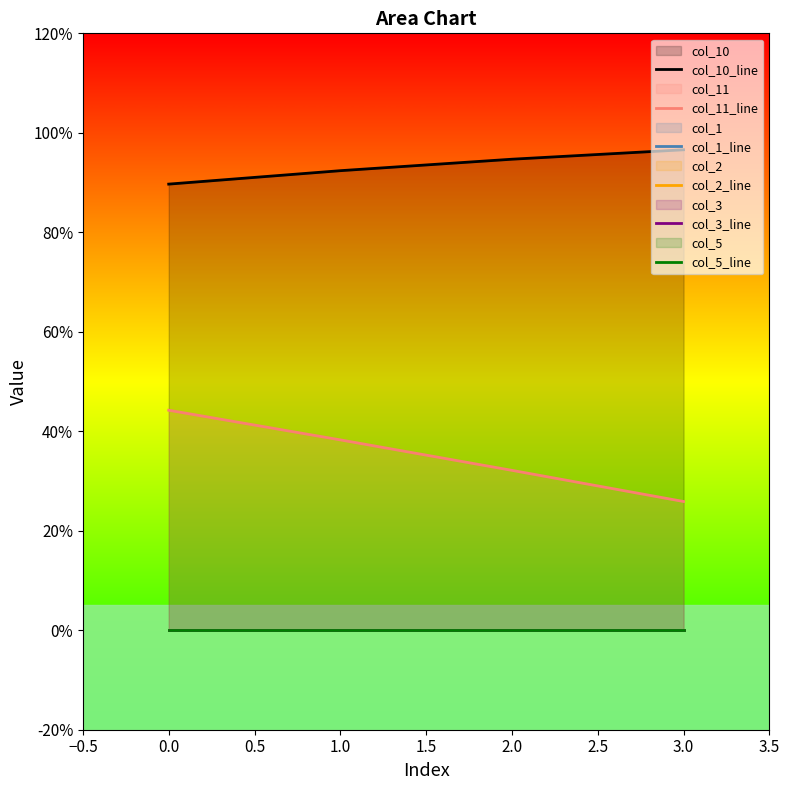

What position from the left is 3.0?

4